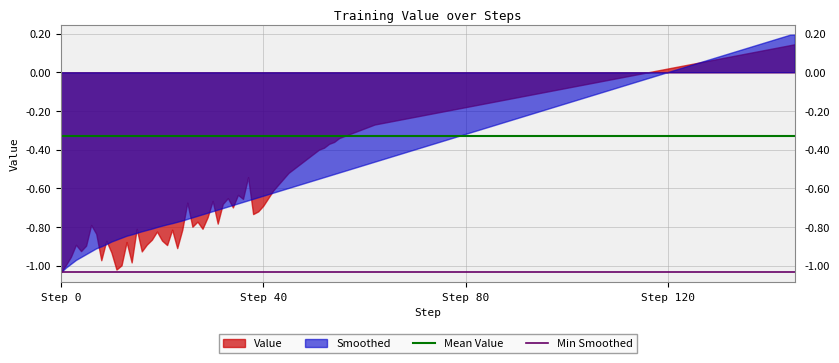

Which series has the widest spread of values?

Smoothed